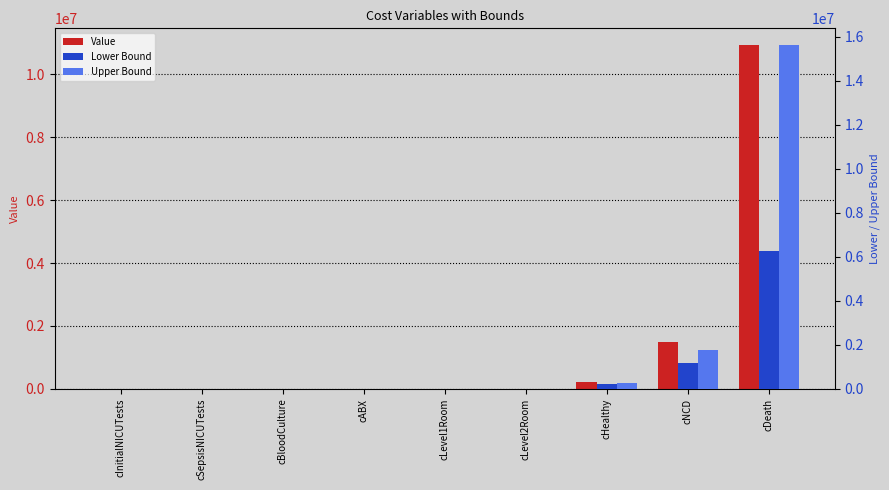

Rank the series by their average value, from lowest to highest.

Lower Bound, Value, Upper Bound